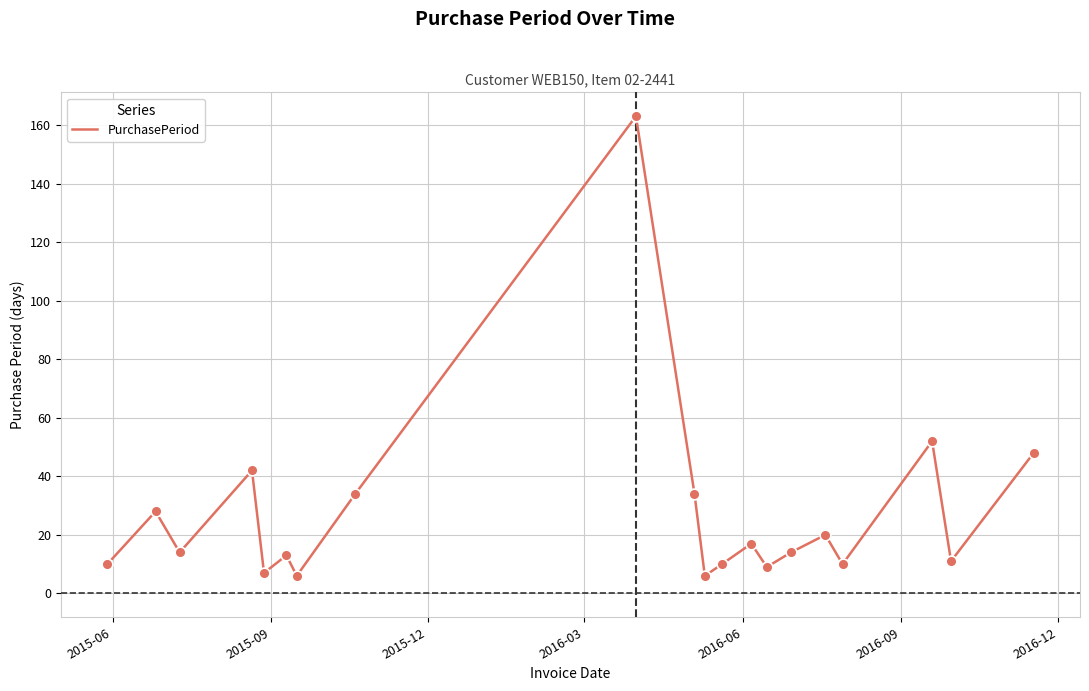

What is the smallest value displayed?

6